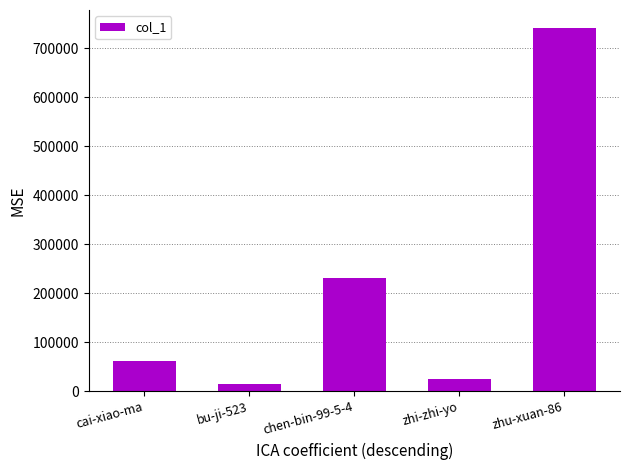

What is the difference between the values at bu-ji-523 and zhi-zhi-yo?

10344